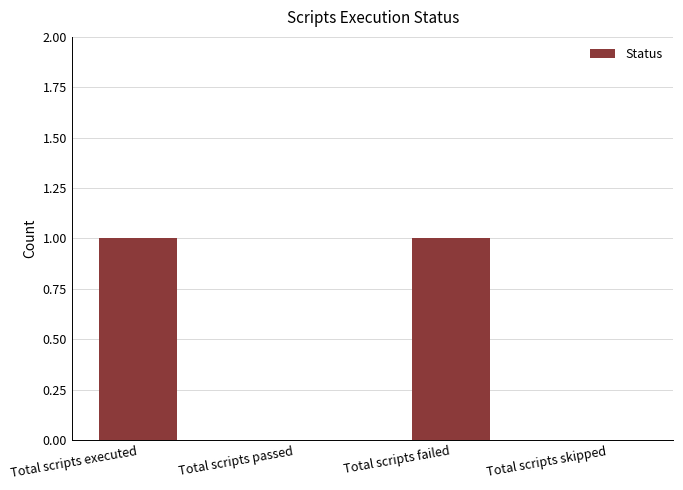

Between Total scripts passed and Total scripts failed, which is larger?

Total scripts failed